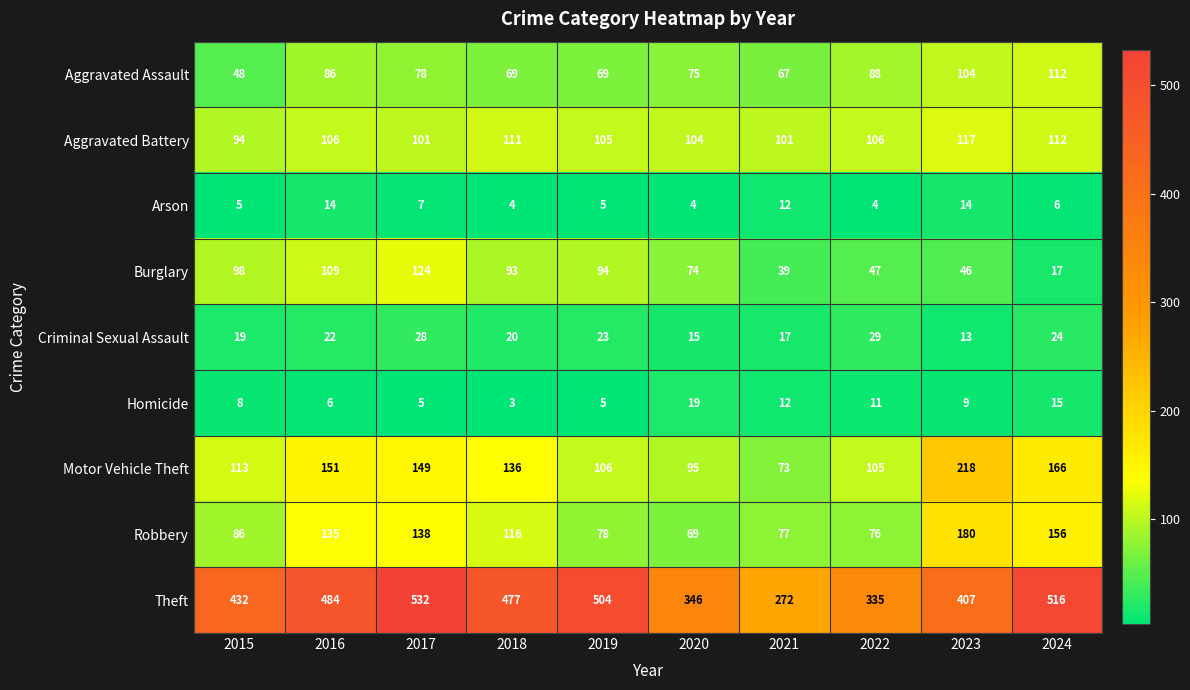

Which series has the largest total across all categories?

Theft